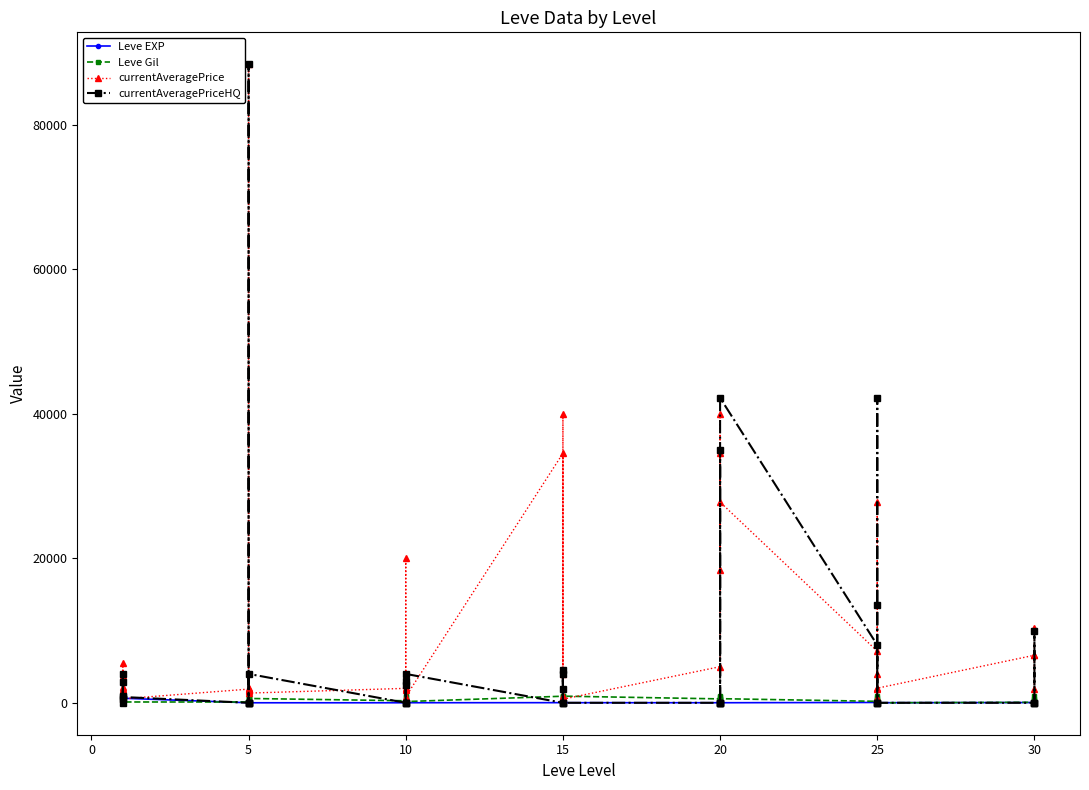

Where is Leve Gil nearest to the value 495?

5